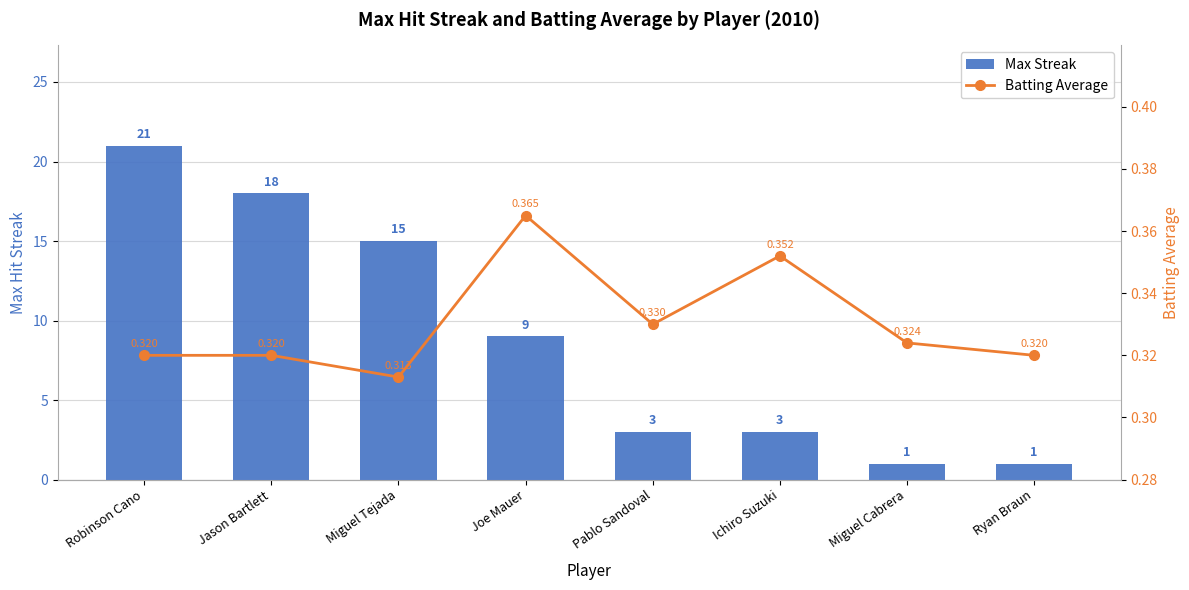

Reading left to right, what are all the values shown in this chart?

Max Streak: Robinson Cano=21.0	Jason Bartlett=18.0	Miguel Tejada=15.0	Joe Mauer=9.0	Pablo Sandoval=3.0	Ichiro Suzuki=3.0	Miguel Cabrera=1.0	Ryan Braun=1.0
Batting Average: Robinson Cano=0.3	Jason Bartlett=0.3	Miguel Tejada=0.3	Joe Mauer=0.4	Pablo Sandoval=0.3	Ichiro Suzuki=0.4	Miguel Cabrera=0.3	Ryan Braun=0.3